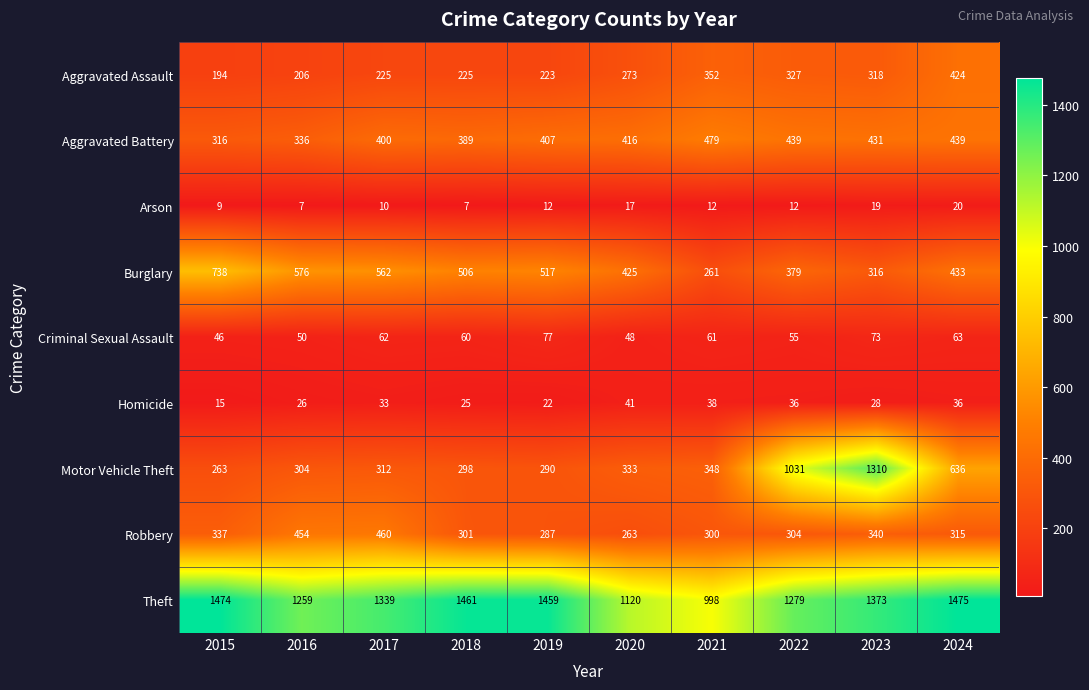

True or false: Theft has a value of 1461 at 2018.

True